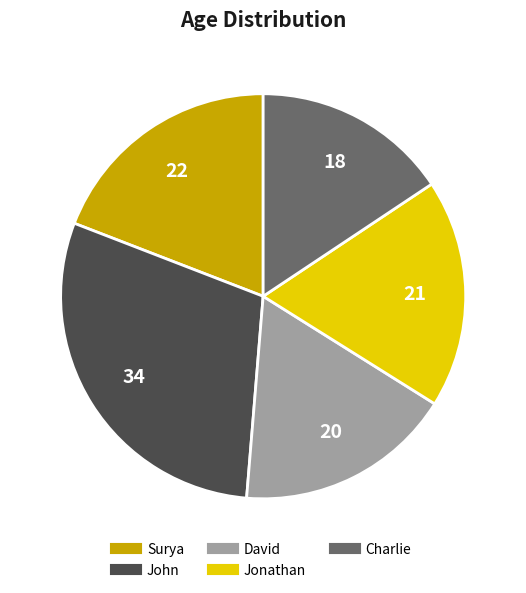

Is it true that John is 45% of the pie?

False